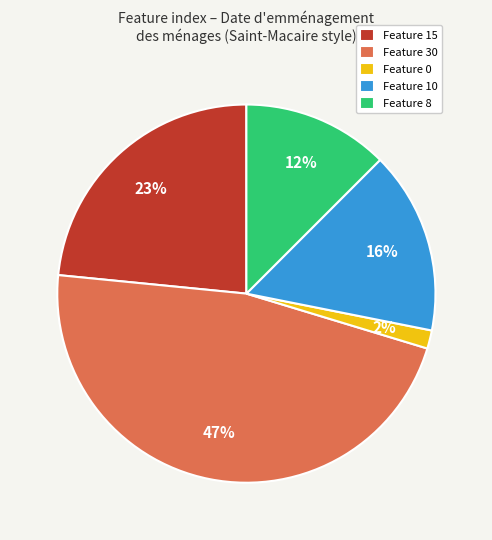

What is the smallest slice in the pie chart?

Feature 0